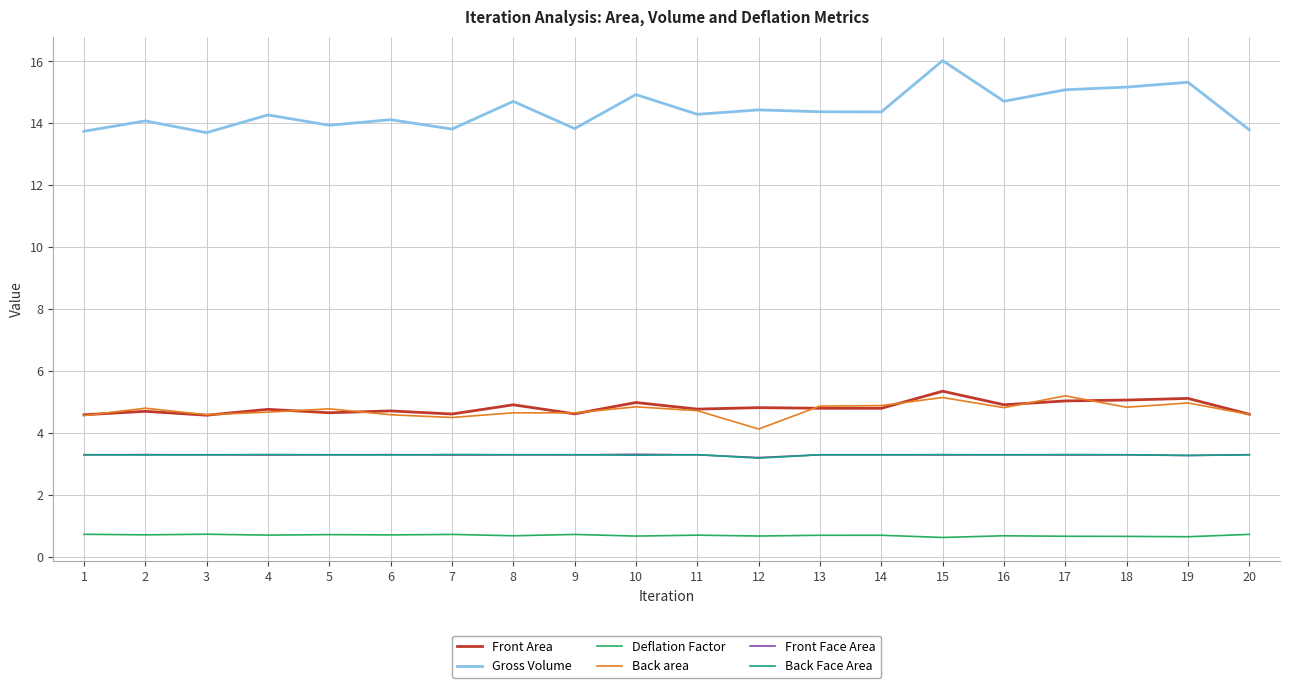

At how many categories does at least one series exceed 12?

20